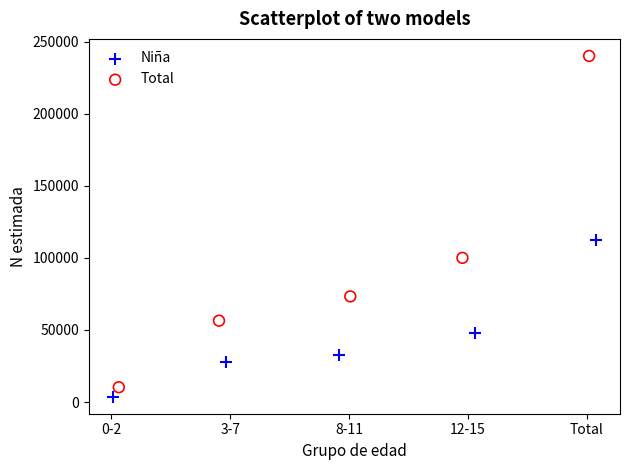

Which series contains the lowest Y value?

Niña